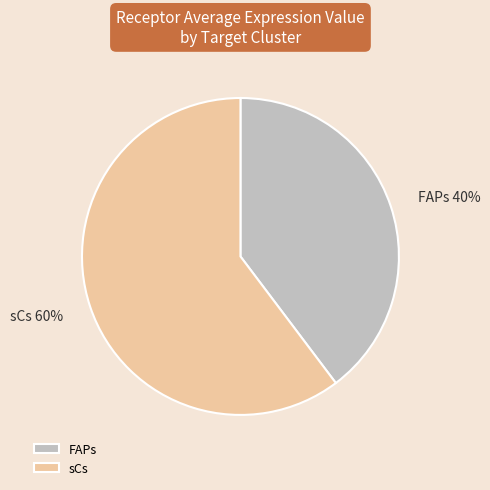

Between sCs and FAPs, which is larger?

sCs